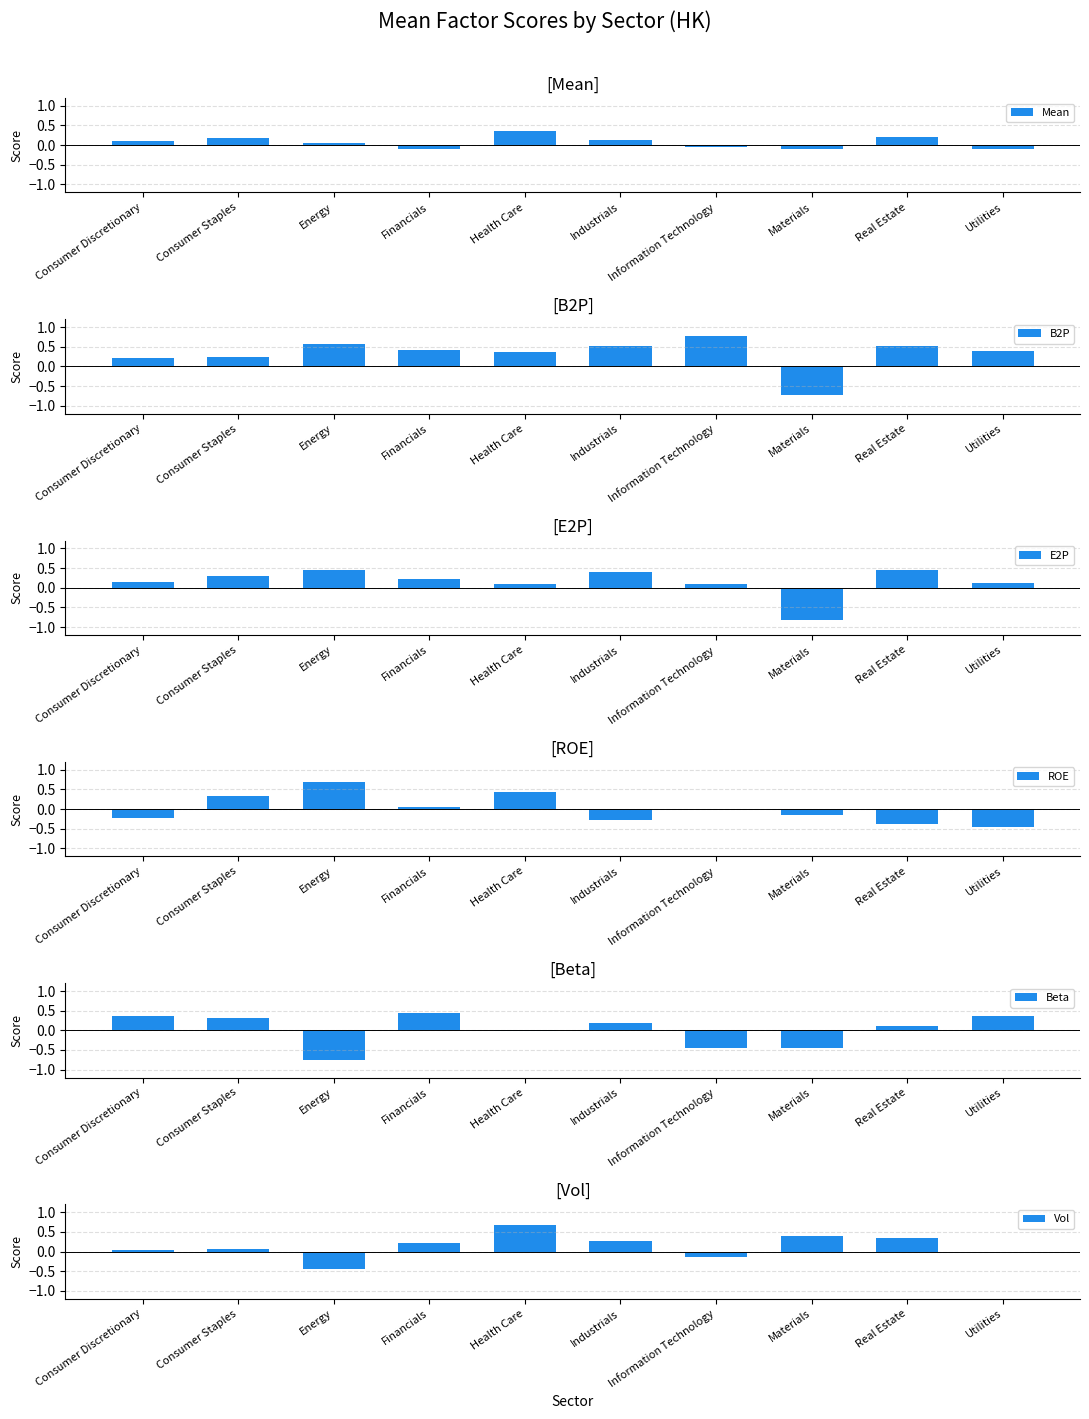

Which label corresponds to the smallest value in the chart?

Materials